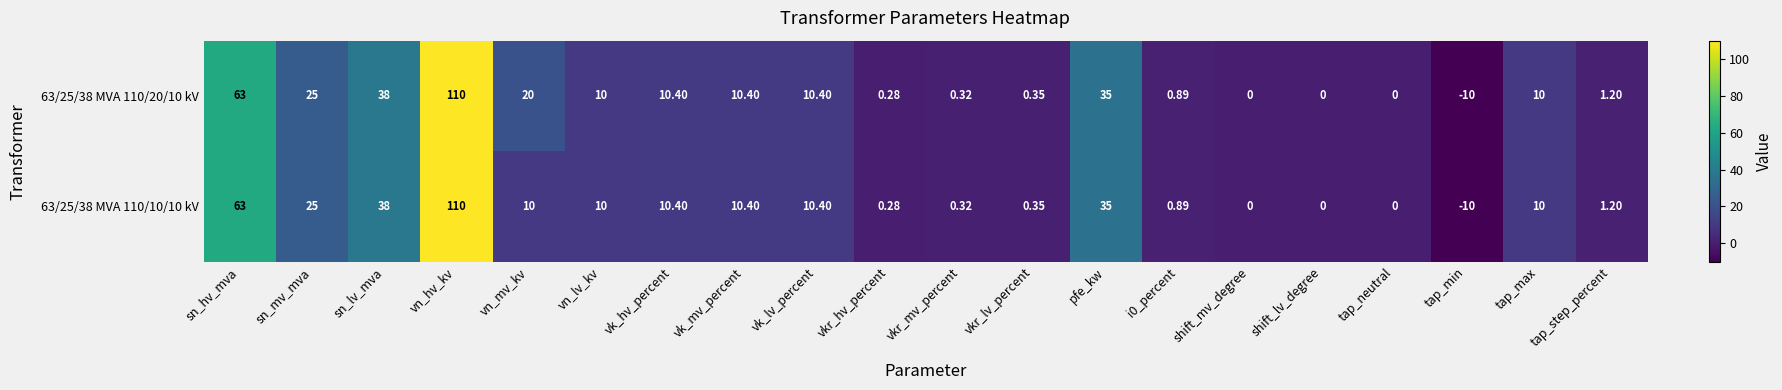

Which category has the highest value in the 63/25/38 MVA 110/10/10 kV series?

vn_hv_kv